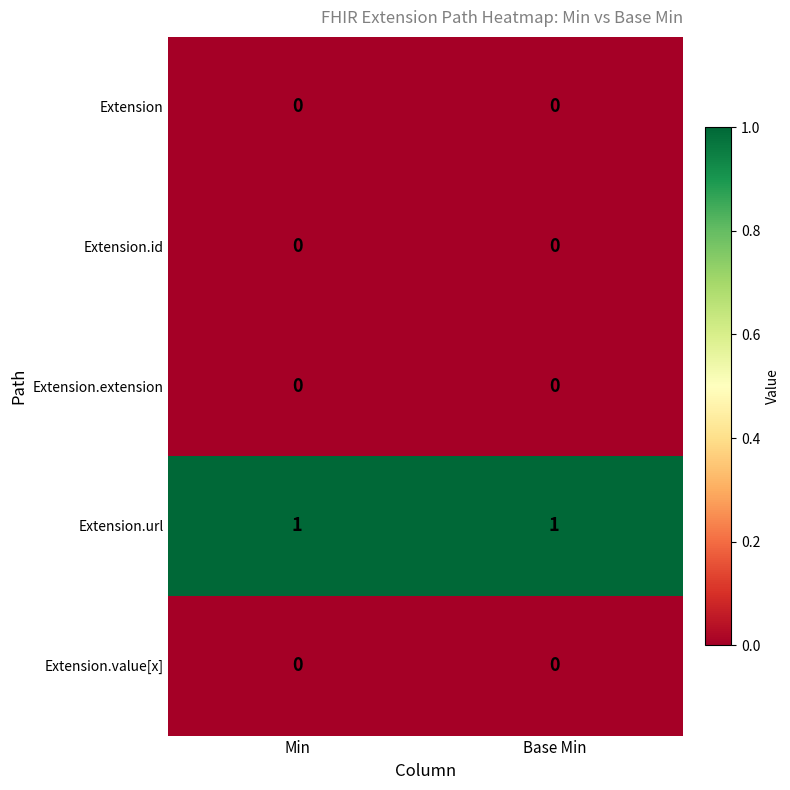

True or false: Extension.id has a value of 0 at Min.

True